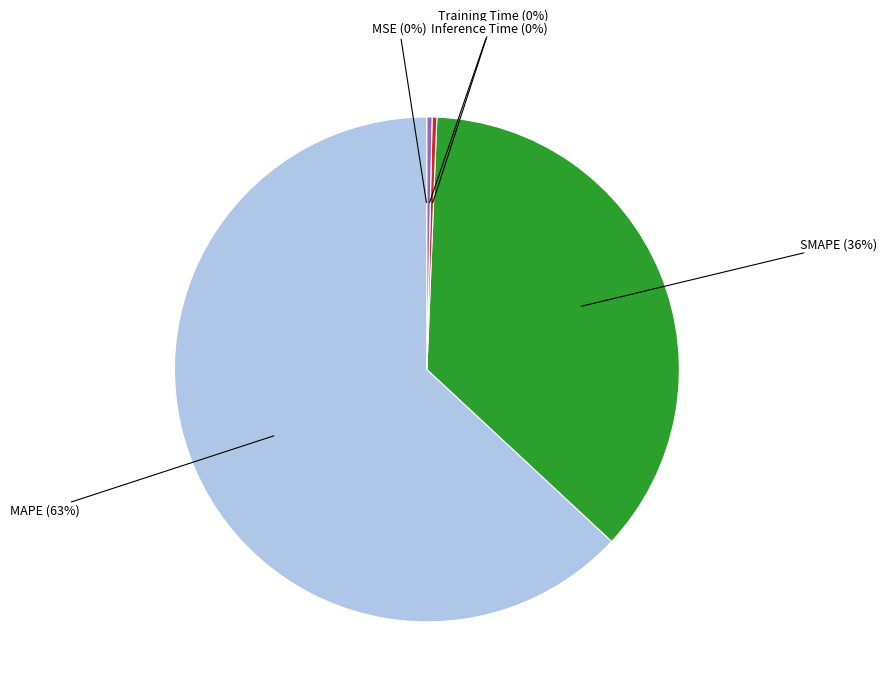

To the nearest percent, what is the average slice percentage?

20%